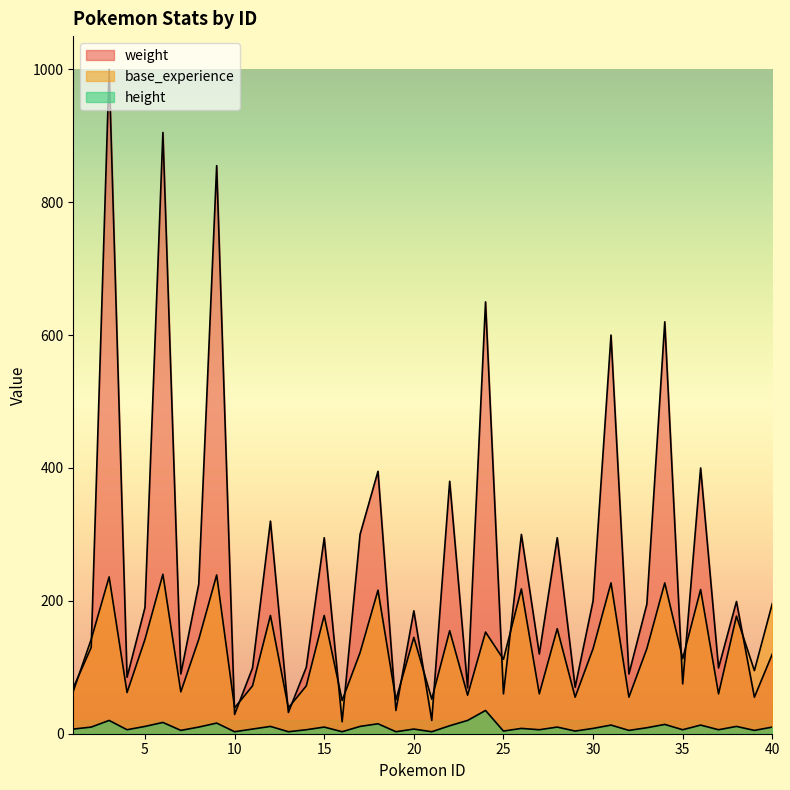

Is the value of base_experience at 15 greater than the value of weight at 30?

No